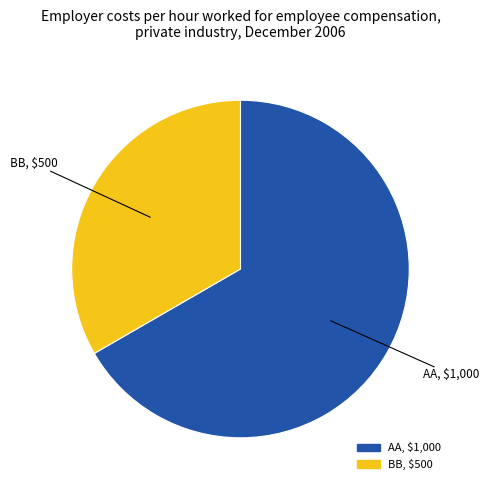

Rank the categories by value from lowest to highest.

BB, AA